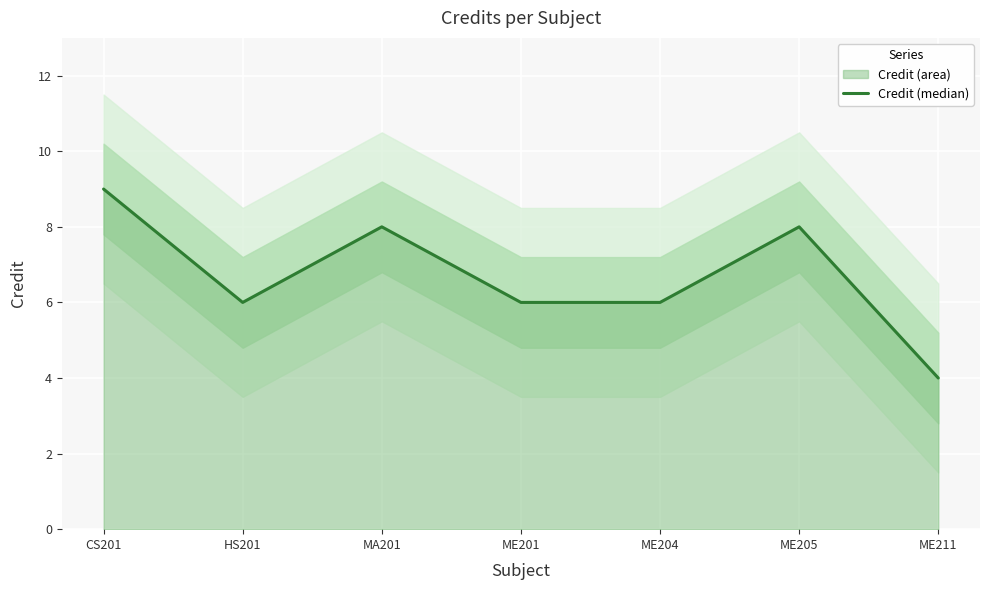

Which label corresponds to the largest value in the chart?

CS201